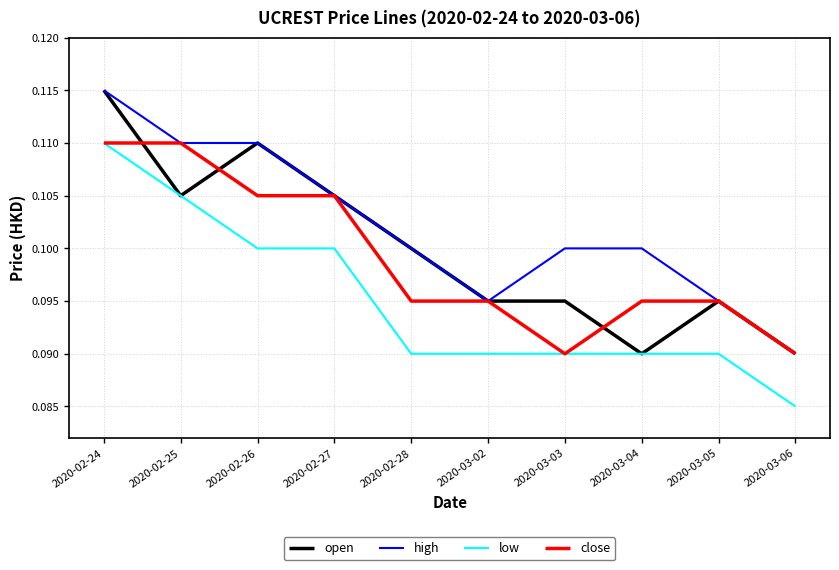

True or false: high and low intersect in this chart.

False